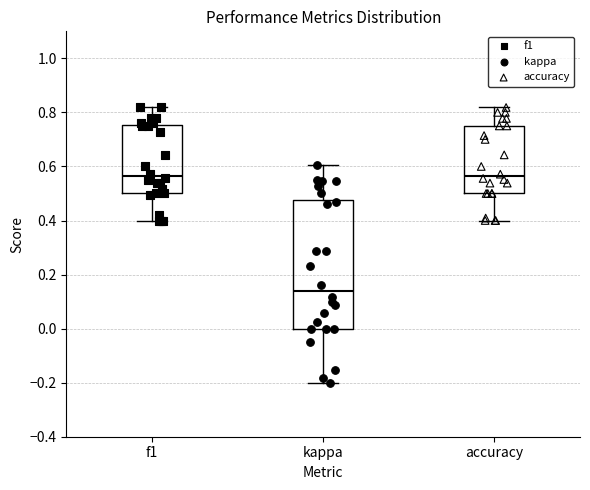

Reading left to right, read every box against the y-axis: the position of its median line, the range the box covers, and the ends of its whiskers. The values are not printed on the chart, so give them approximately, as read against the axis.

f1: median 0.56, box 0.50 to 0.76, whiskers 0.40 to 0.82
kappa: median 0.14, box 0.00 to 0.48, whiskers -0.20 to 0.60
accuracy: median 0.56, box 0.50 to 0.76, whiskers 0.40 to 0.82